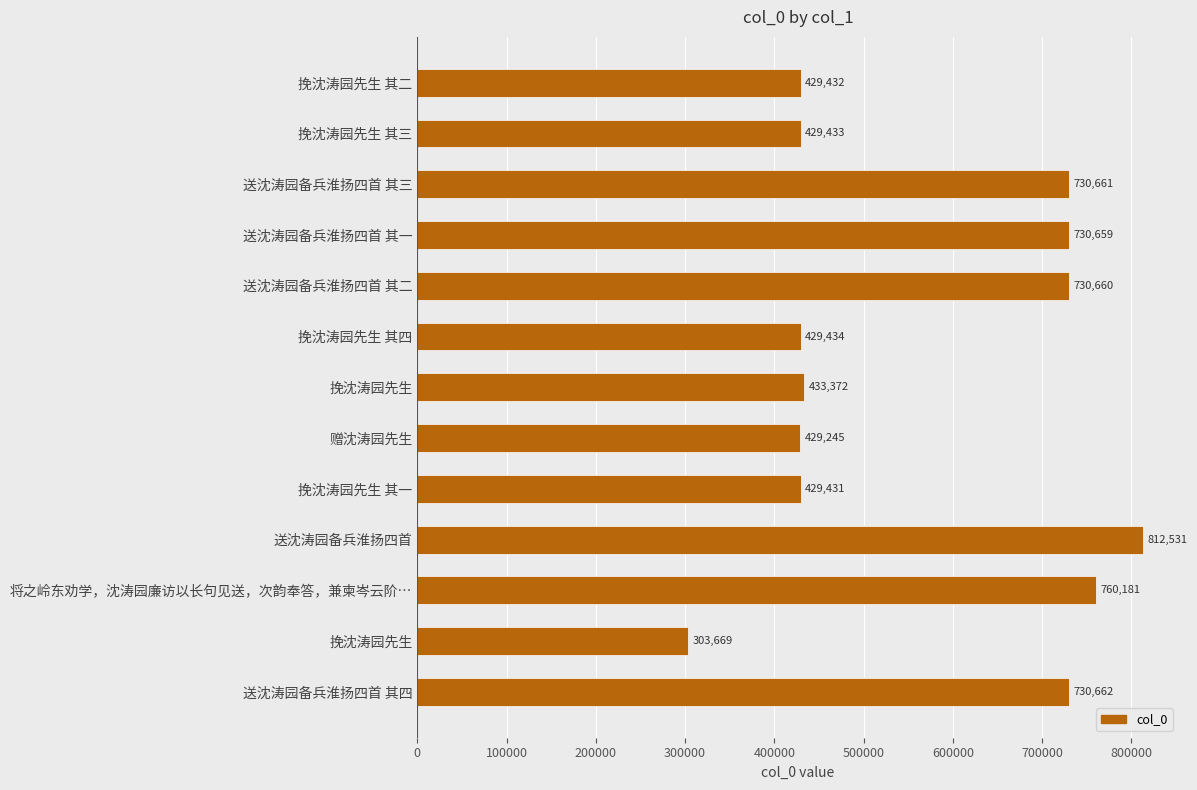

How many values are below 433372?

6